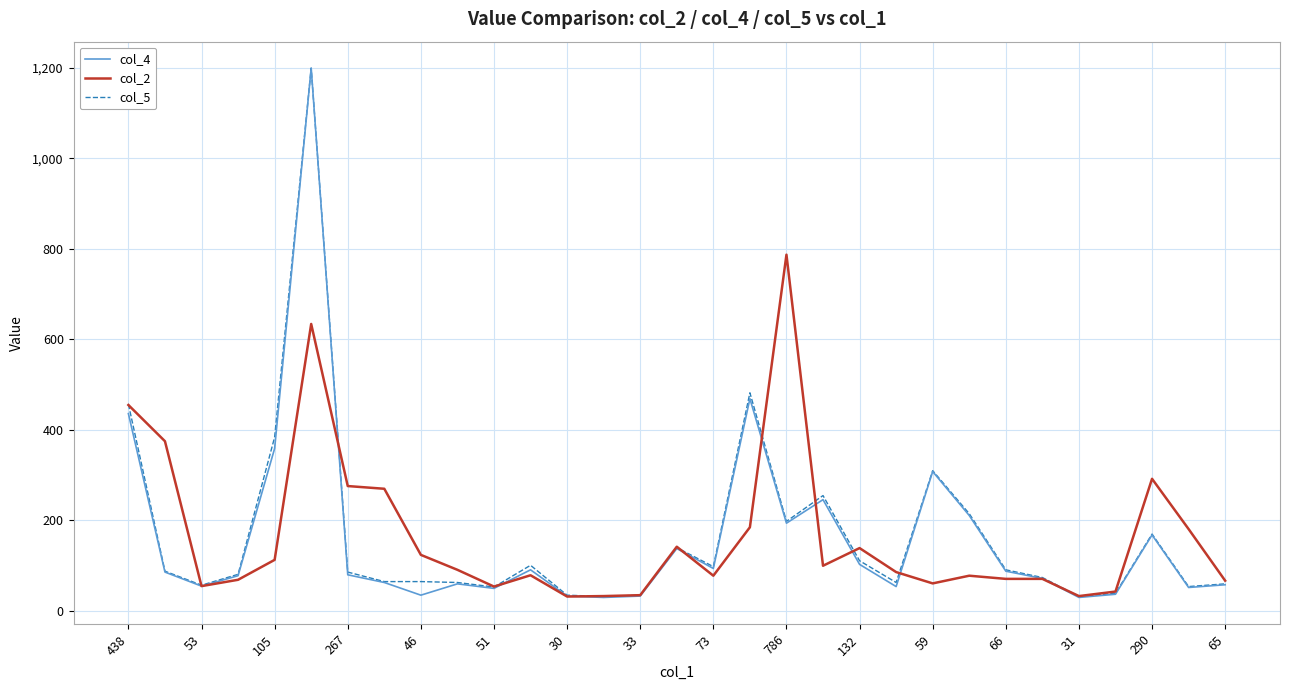

What is the lowest value of the col_5 series?

32